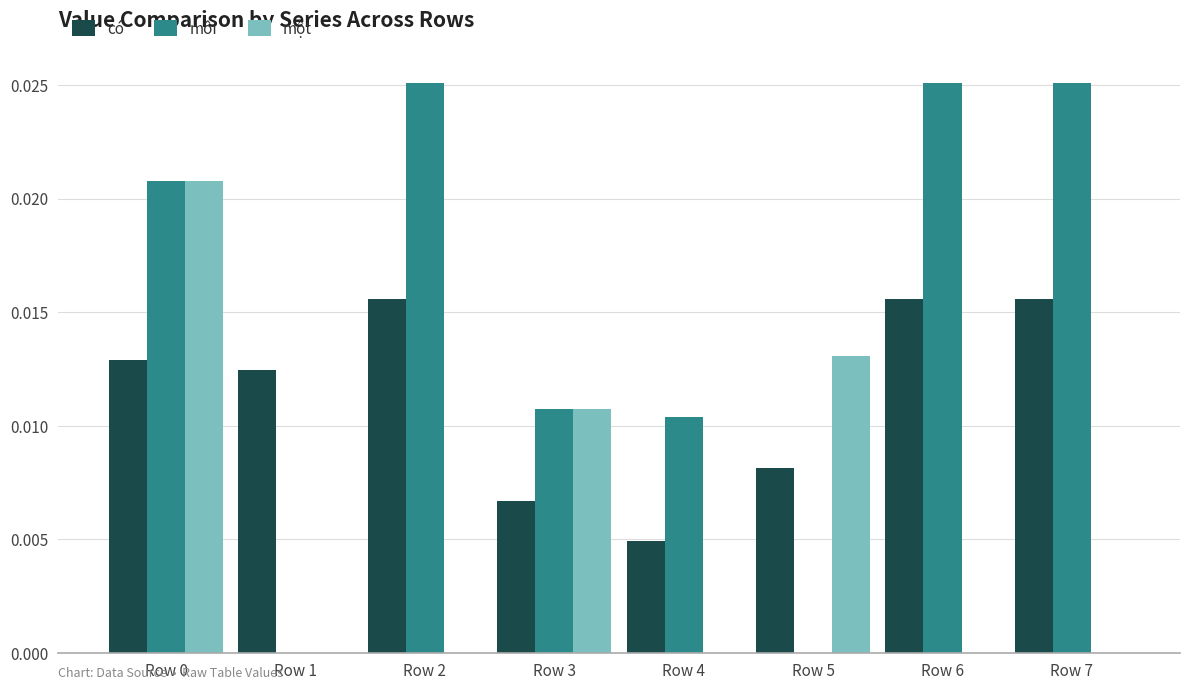

Which series has the largest range (max minus min)?

môi